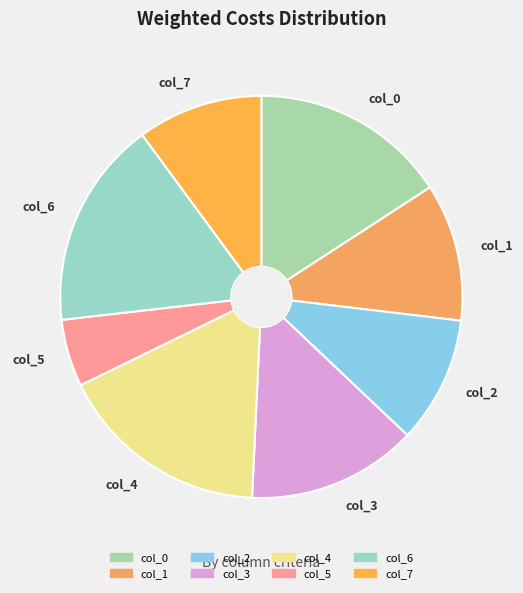

Which category has the smallest portion of the pie?

col_5